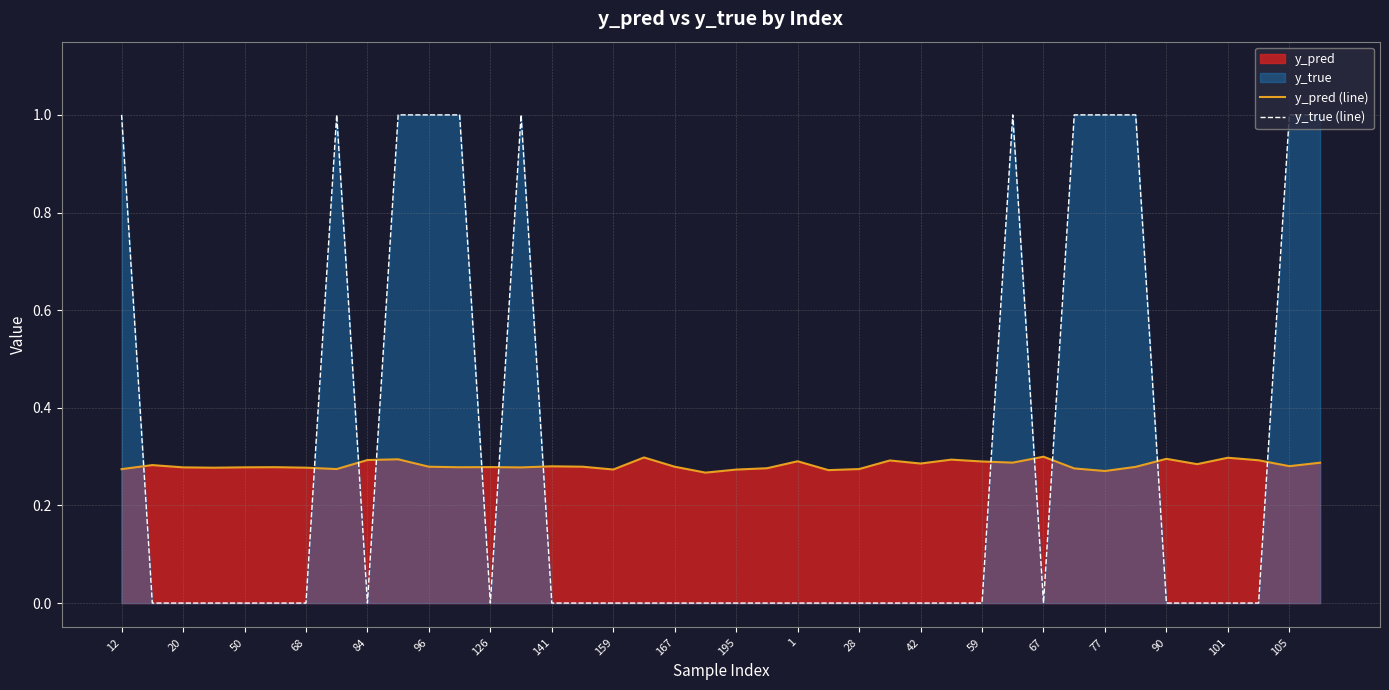

Is it true that y_pred (line) equals 0.3 at 23?

True